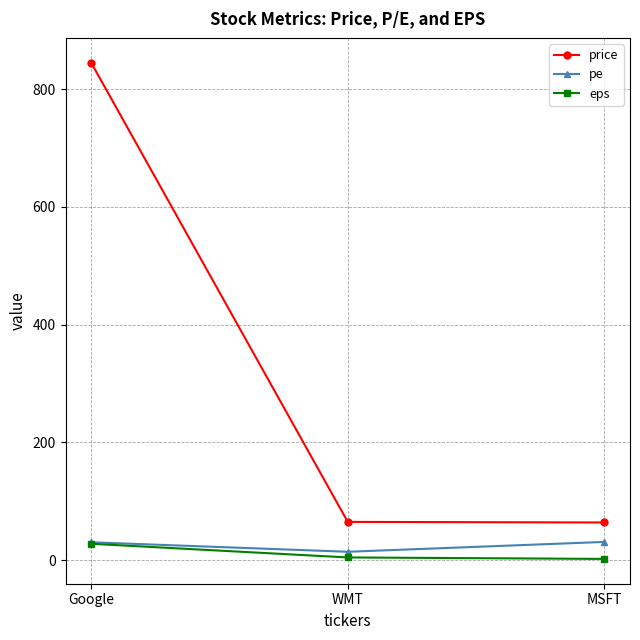

What is the value of the price point at the 1st from the left?

845.0